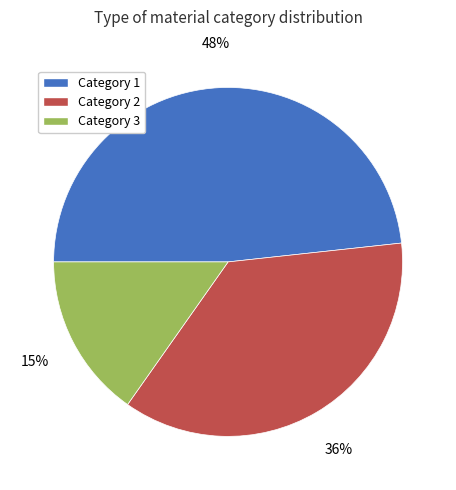

Does any single category account for the majority?

No